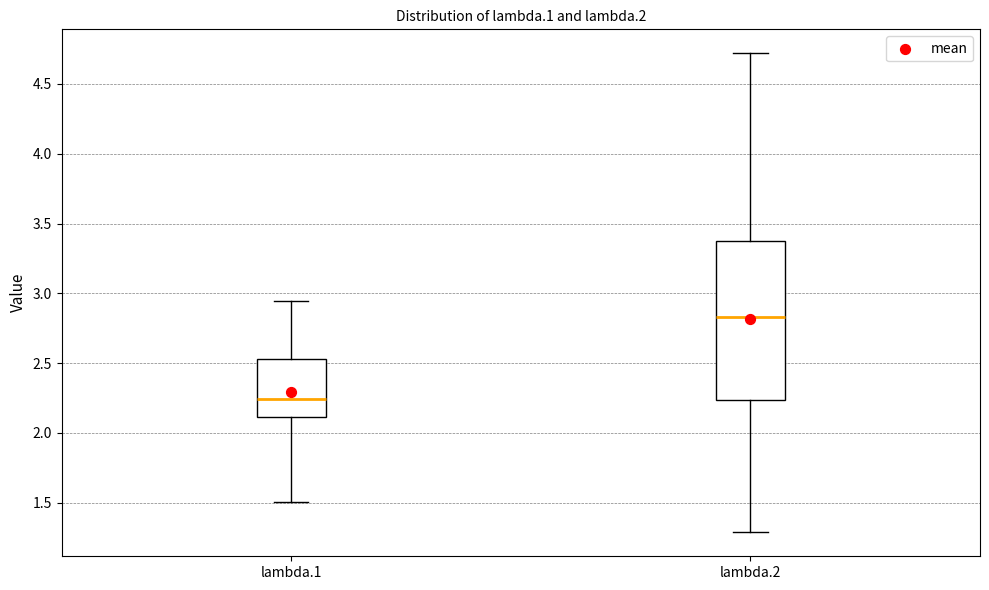

Which box has the highest median line?

lambda.2